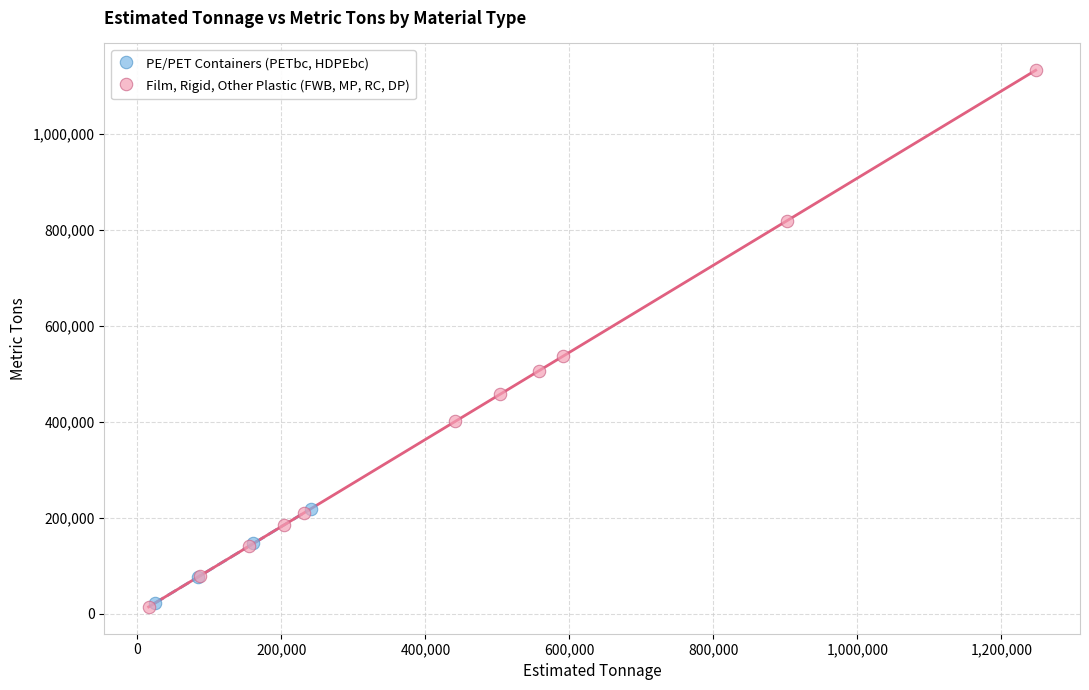

Which series has the largest Y range (max minus min)?

Film, Rigid, Other Plastic (FWB, MP, RC, DP)